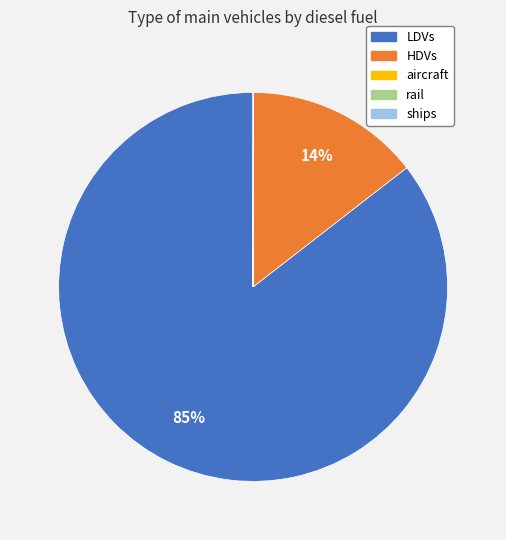

Which slice is the largest?

LDVs